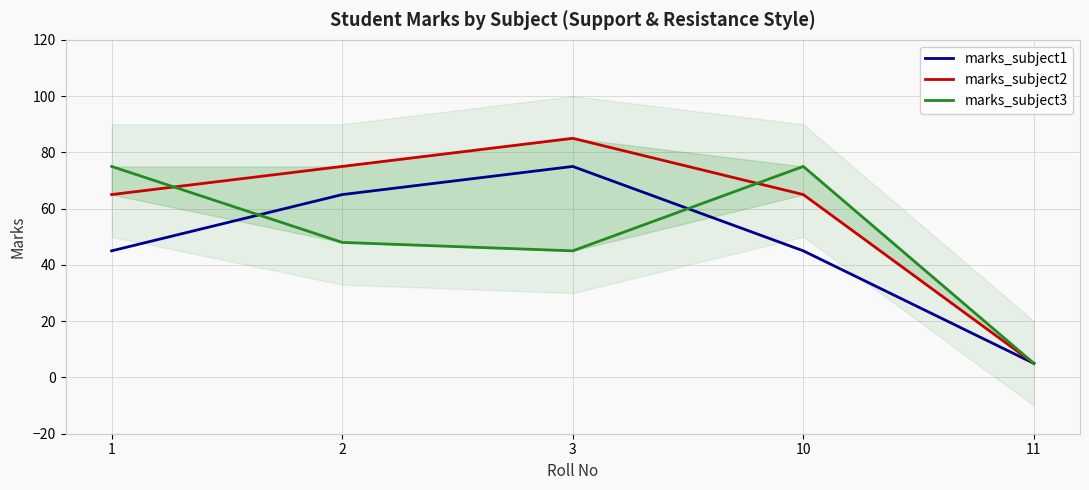

How many data points in marks_subject3 are less than 48?

2